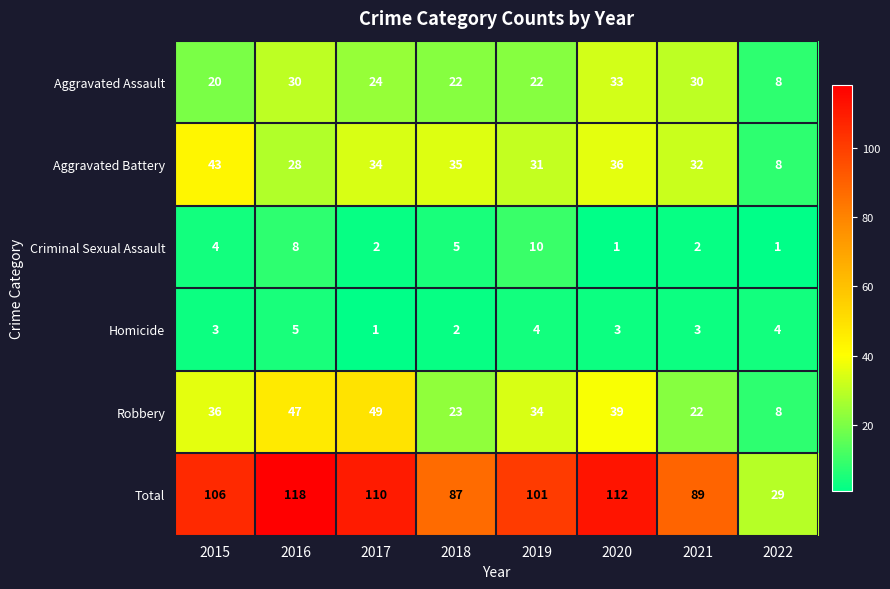

Rank the series by their maximum value, from lowest to highest.

Homicide, Criminal Sexual Assault, Aggravated Assault, Aggravated Battery, Robbery, Total